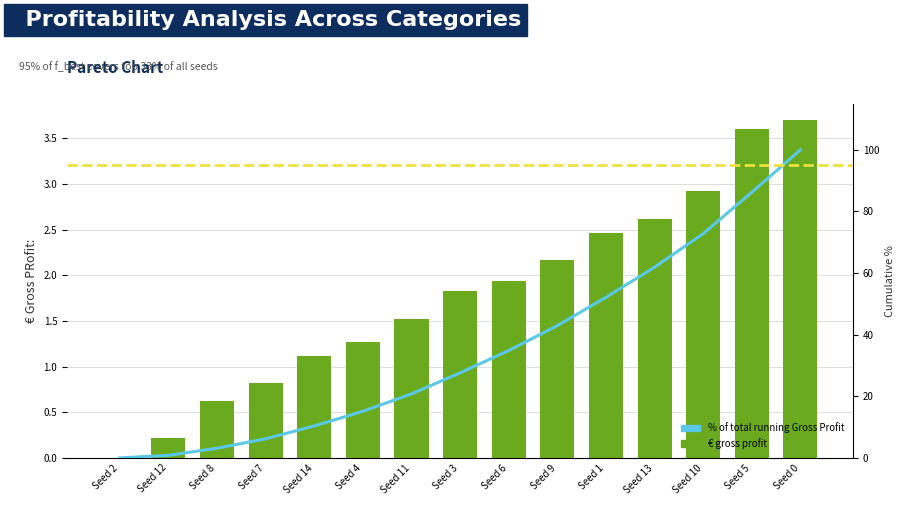

Where does the % of total running Gross Profit series first go above 27?

Seed 3